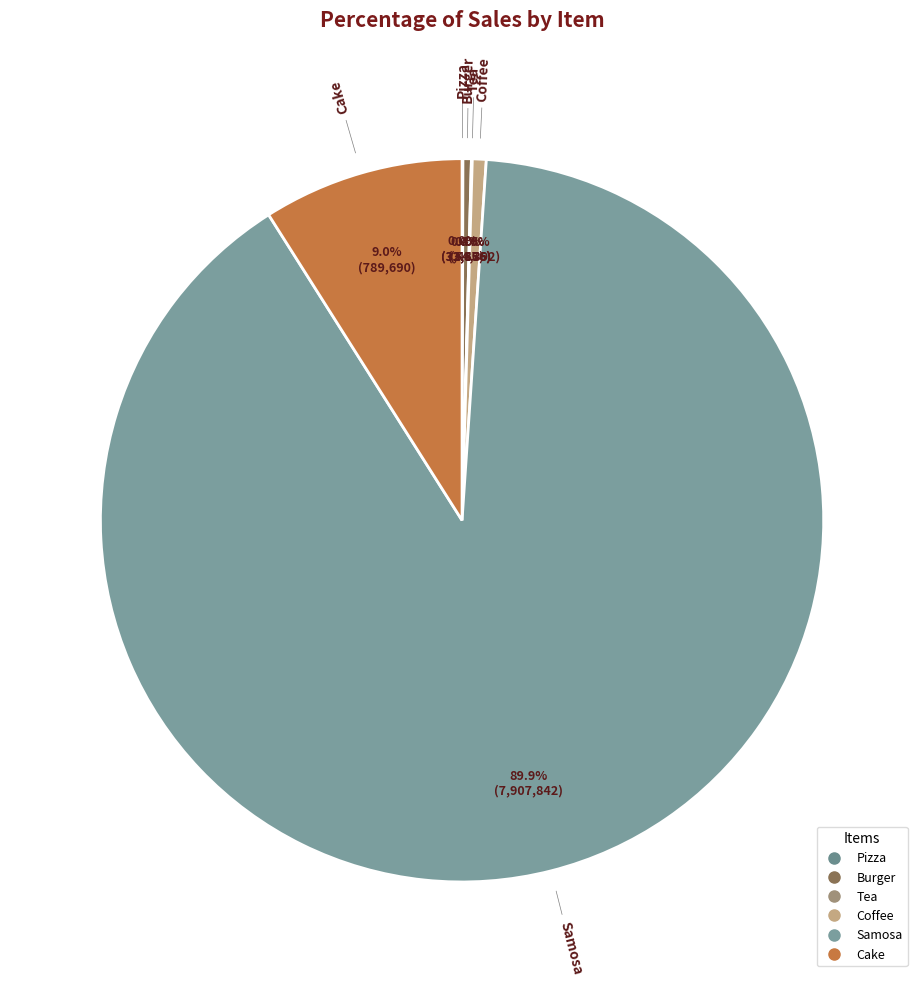

Which category accounts for the majority?

Samosa